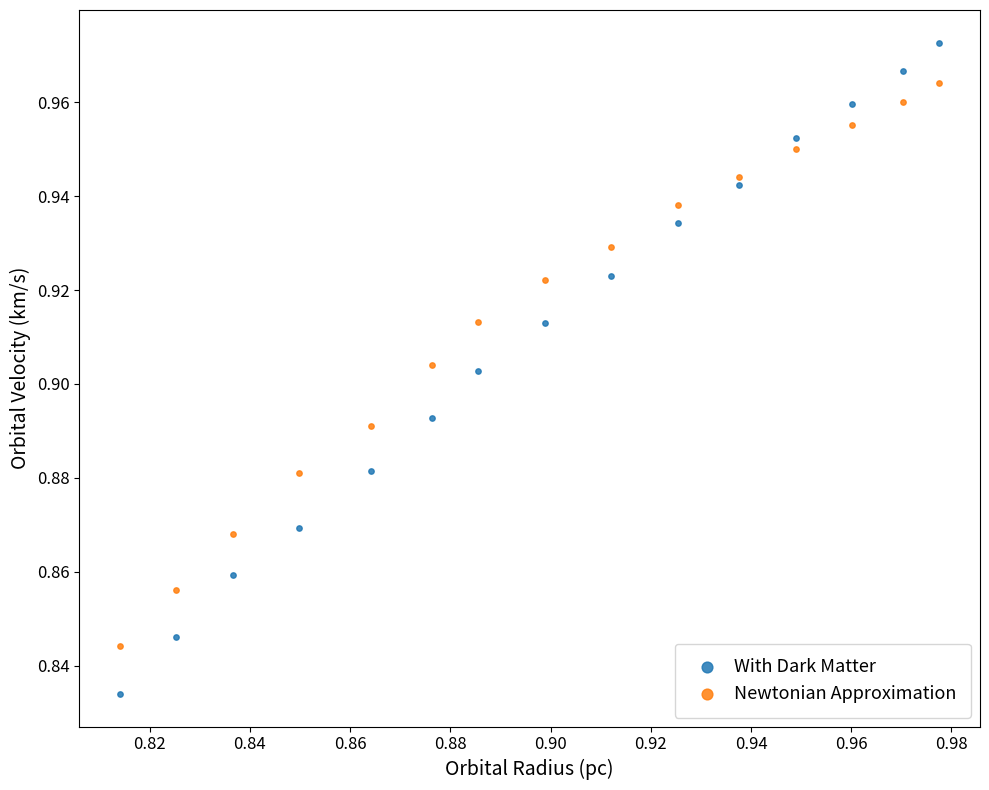

Which series has the widest spread of Y values?

With Dark Matter